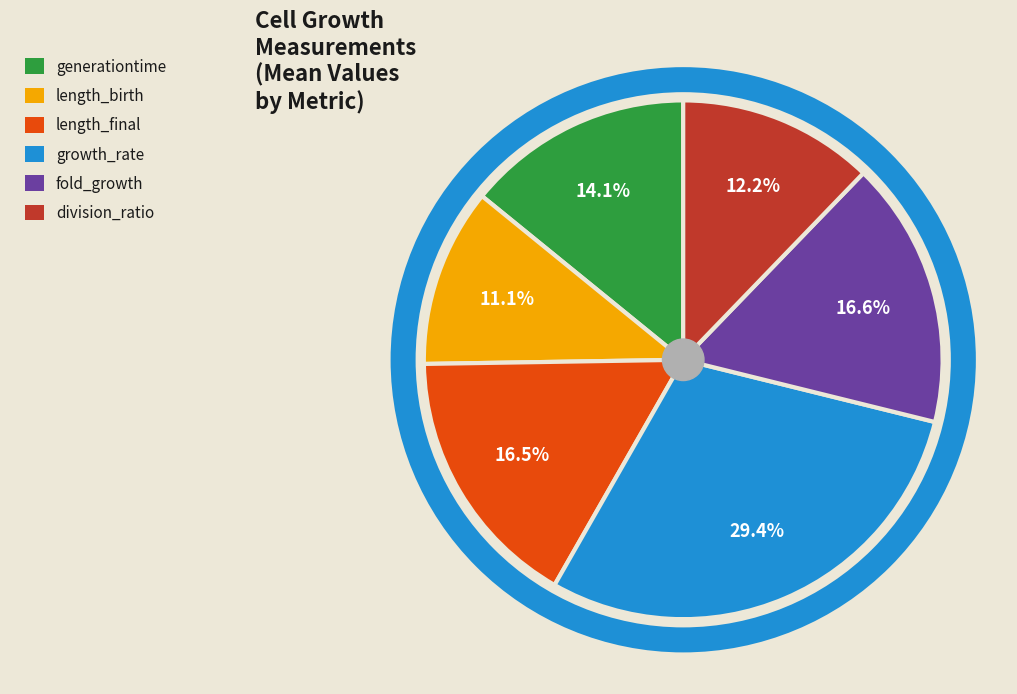

What portion of the pie excludes length_final?

83.5%